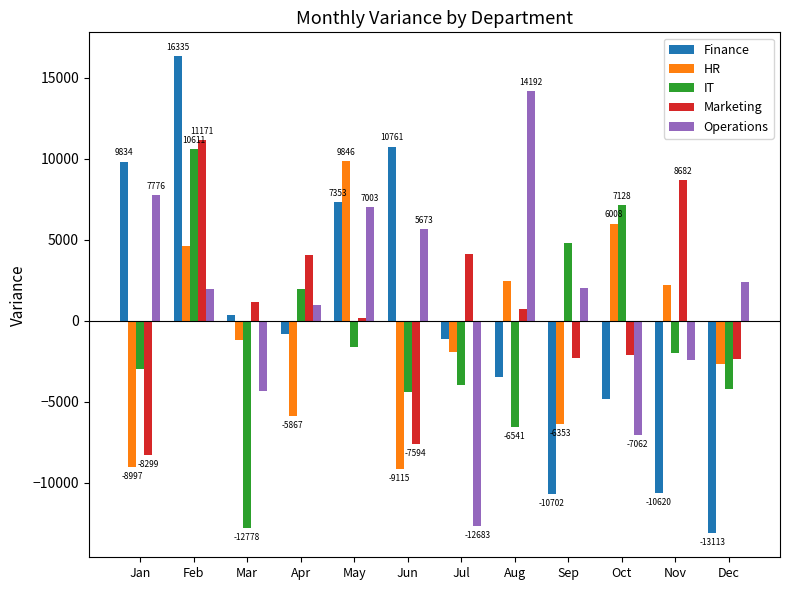

What is the value of the HR bar at the 7th from the left?

-1890